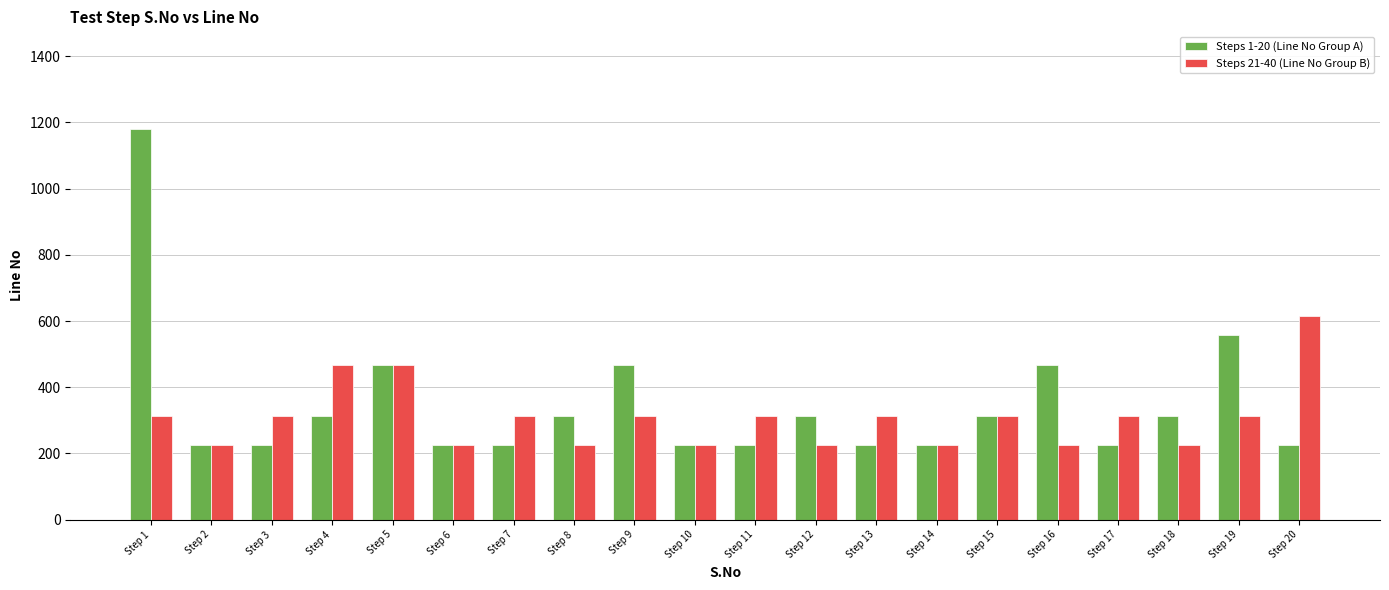

Which series changed the most between Step 1 and Step 18?

Steps 1-20 (Line No Group A)